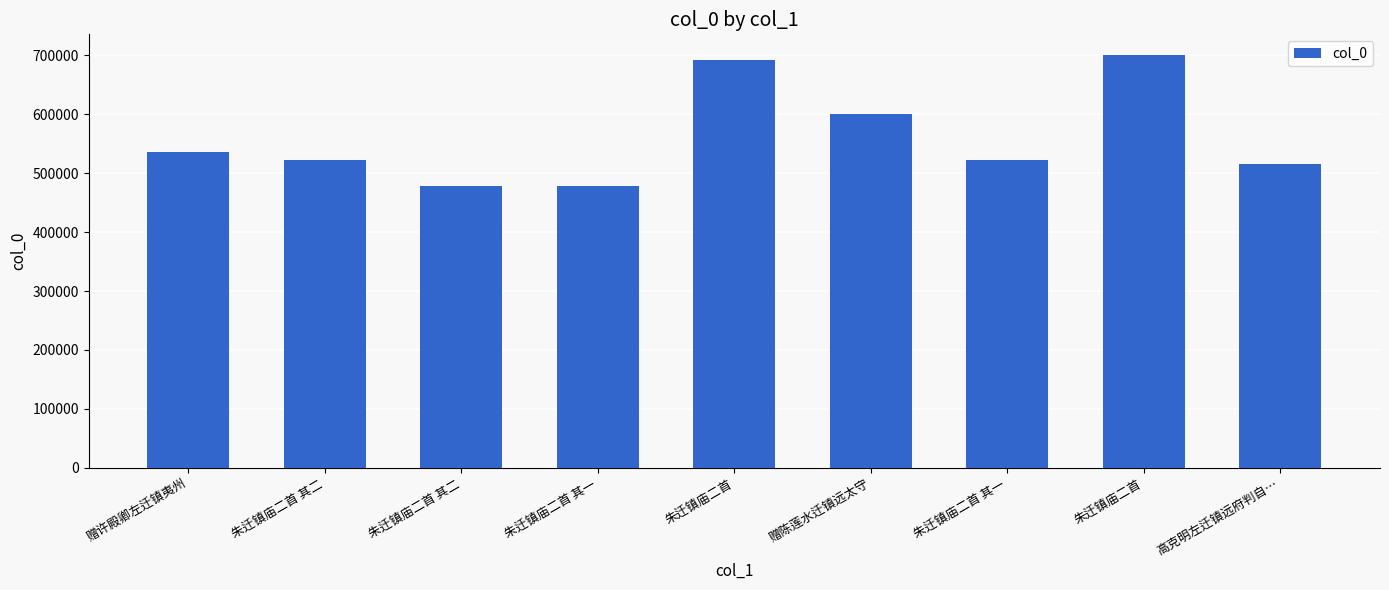

Between 朱迁镇庙二首 and 朱迁镇庙二首 其二, which is larger?

朱迁镇庙二首